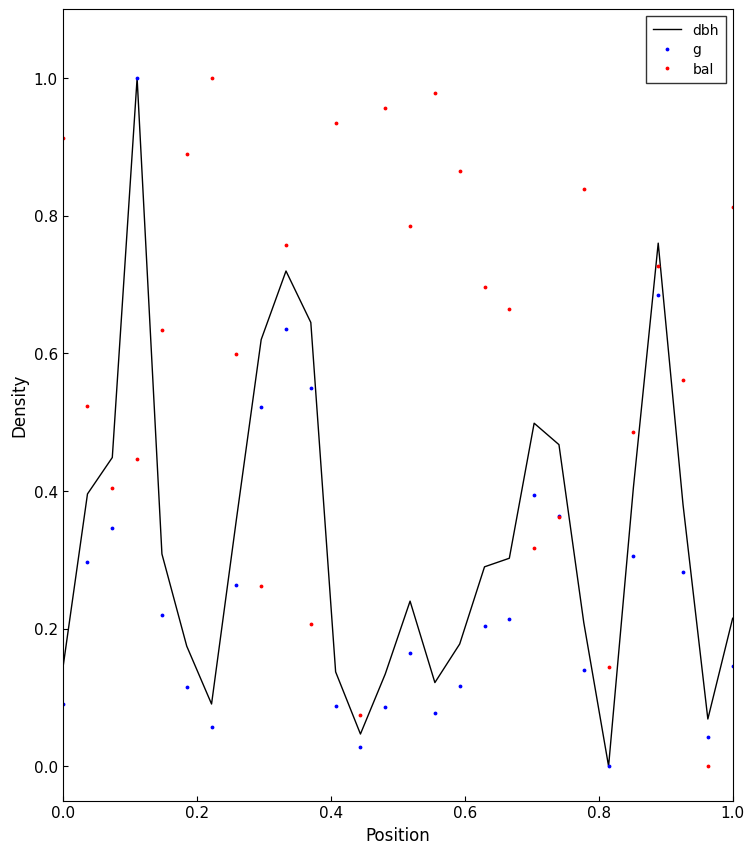

List the series in order of their overall mean, highest first.

bal, dbh, g